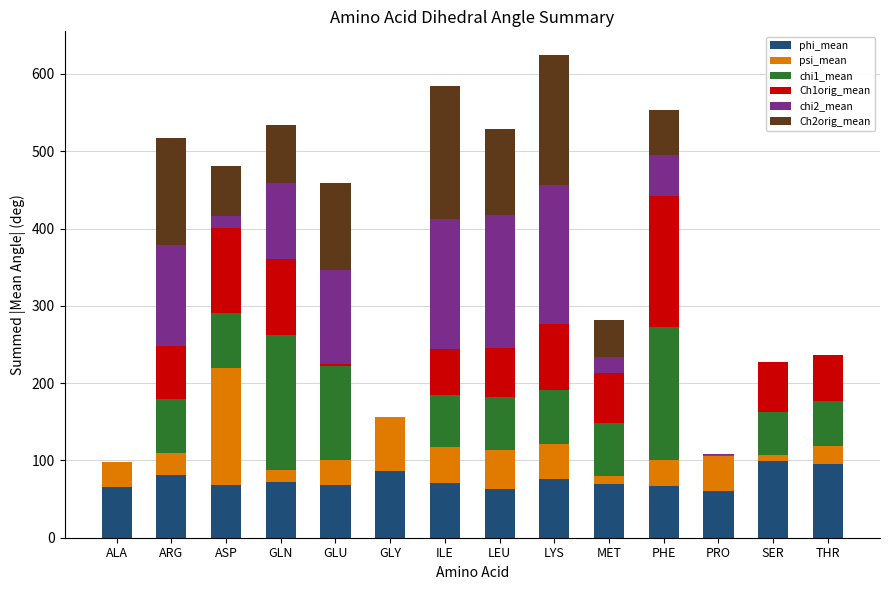

What is the total value across all series at LEU?

528.4